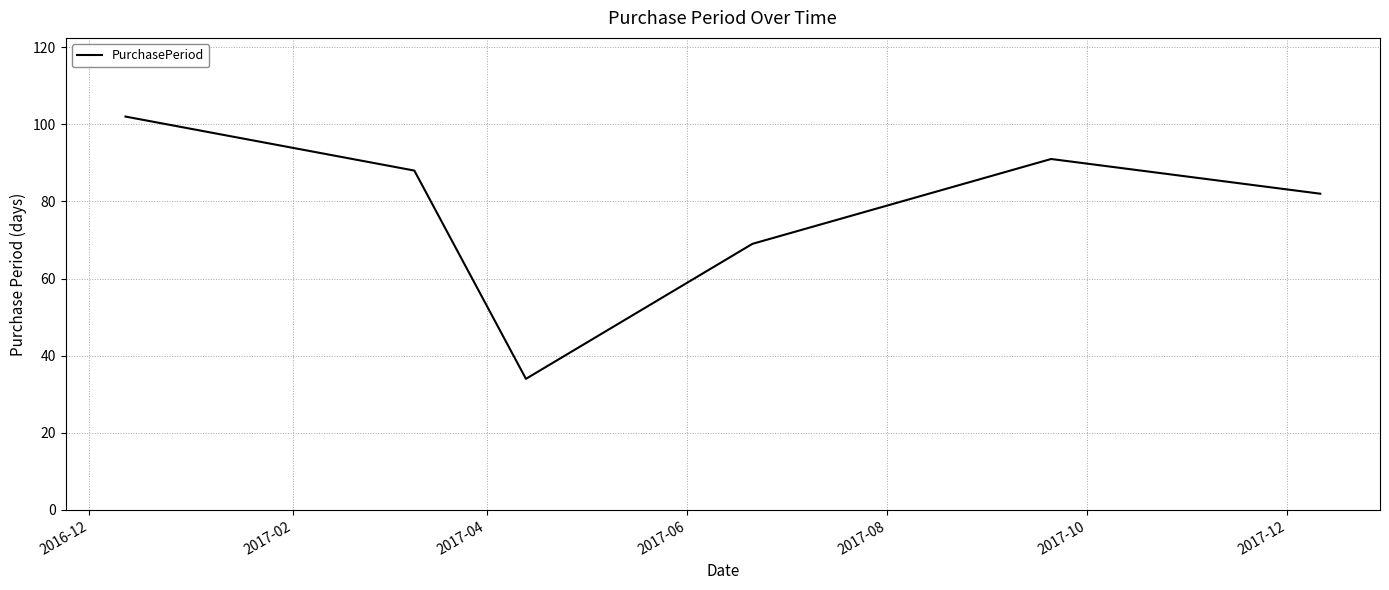

What is the difference between the second highest and minimum values?

57